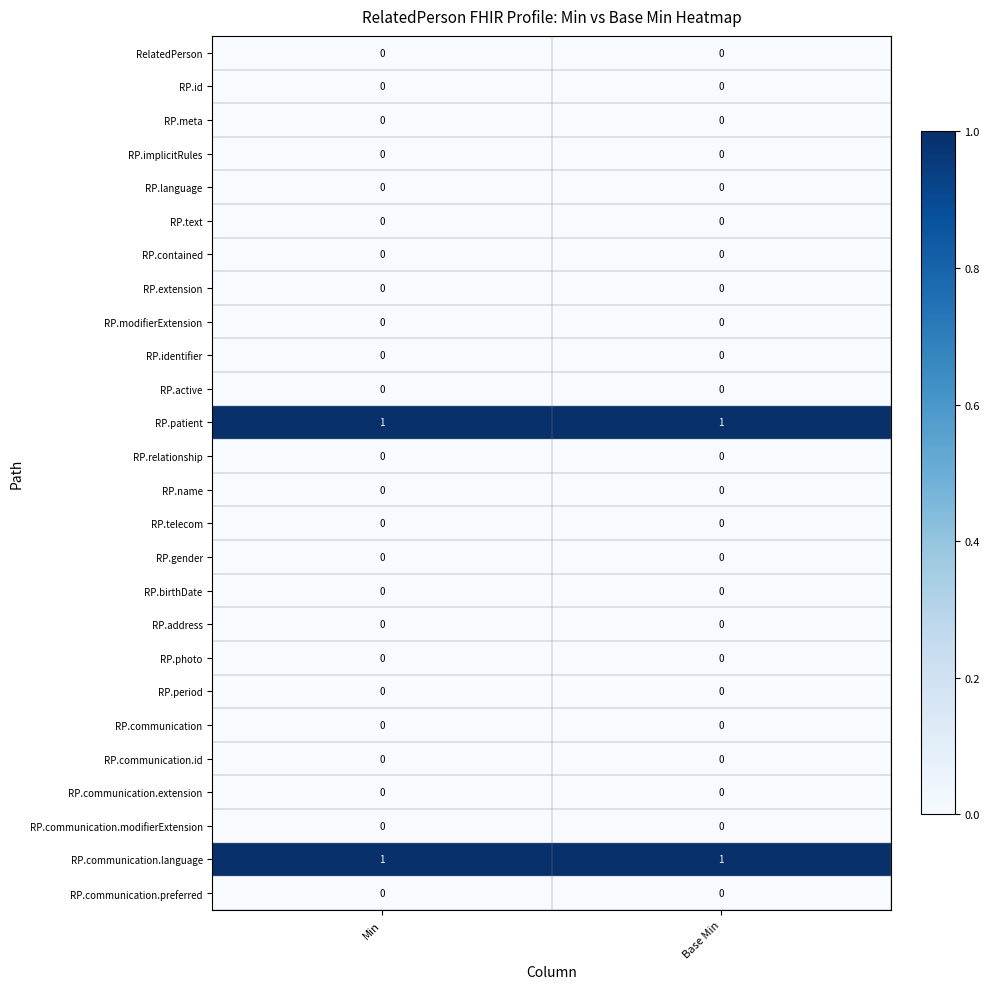

At how many categories does at least one series exceed 0?

2